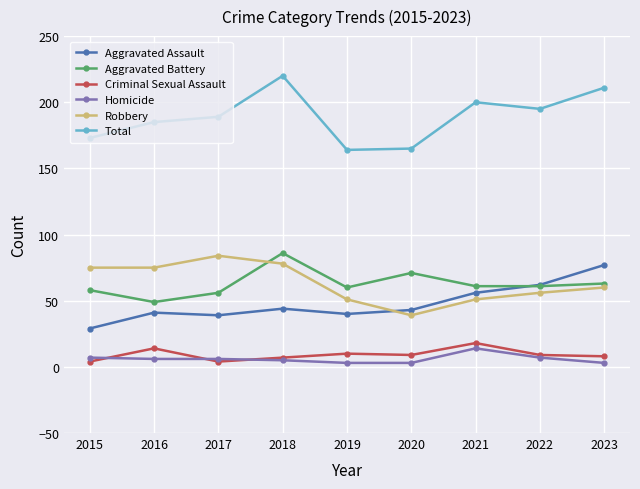

What are all the series names shown in the legend?

Aggravated Assault, Aggravated Battery, Criminal Sexual Assault, Homicide, Robbery, Total